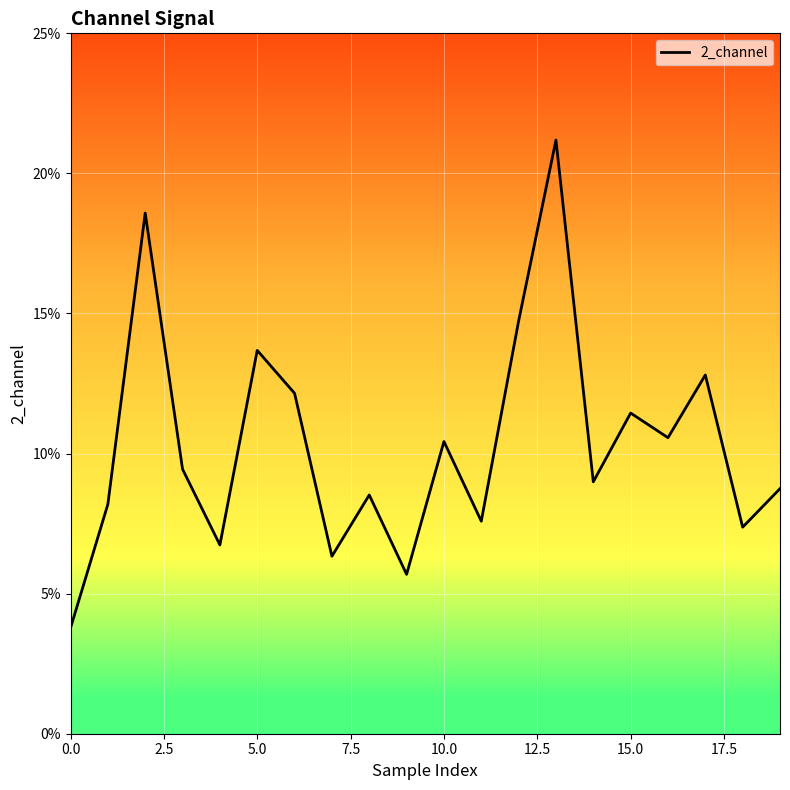

What is the minimum value shown in the chart?

3.8